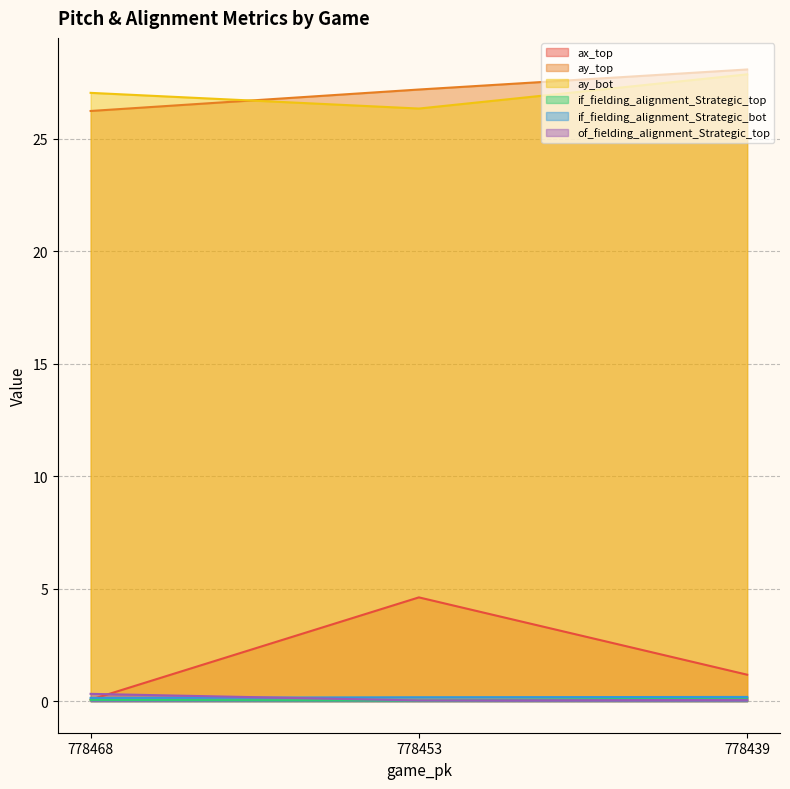

List the series in order of their peak value, lowest first.

if_fielding_alignment_Strategic_top, if_fielding_alignment_Strategic_bot, of_fielding_alignment_Strategic_top, ax_top, ay_bot, ay_top